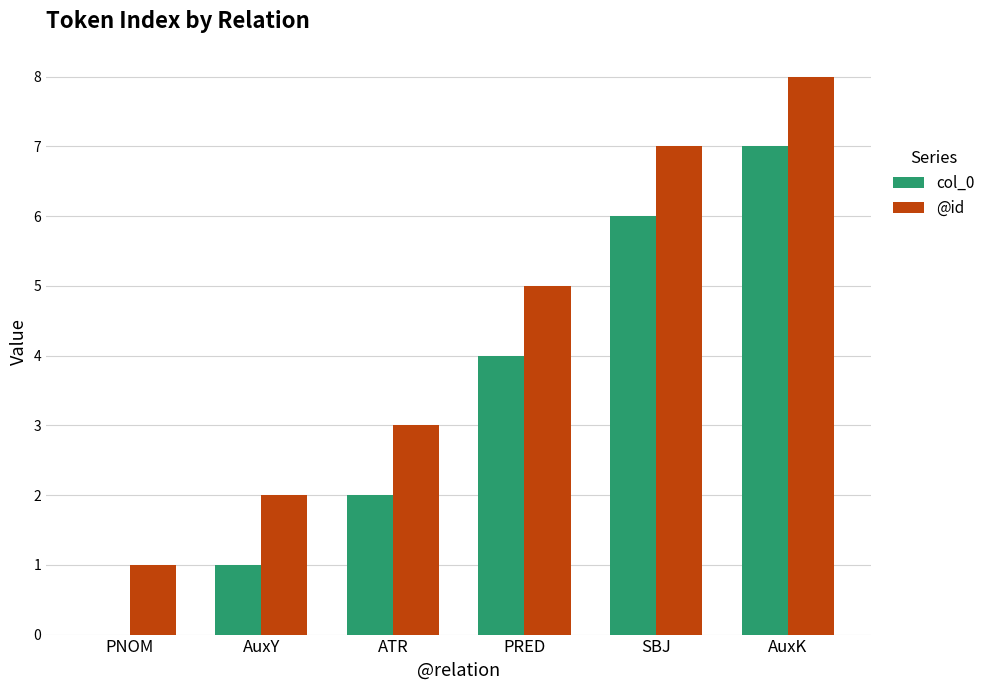

At which category is the sum across all series the highest?

AuxK